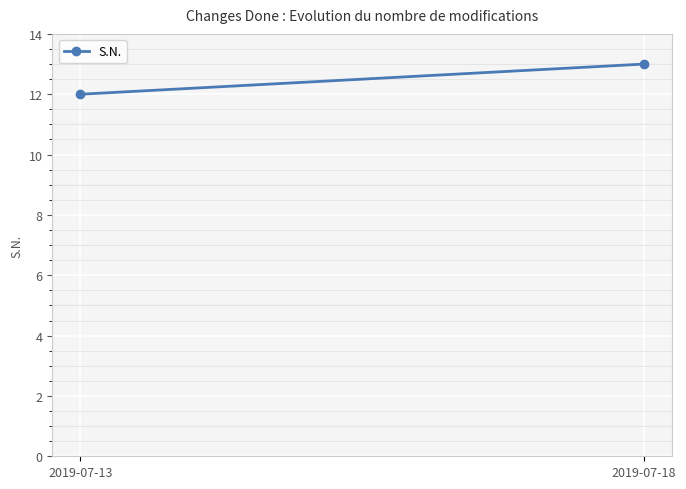

Rank the categories by value from highest to lowest.

2019-07-18, 2019-07-13